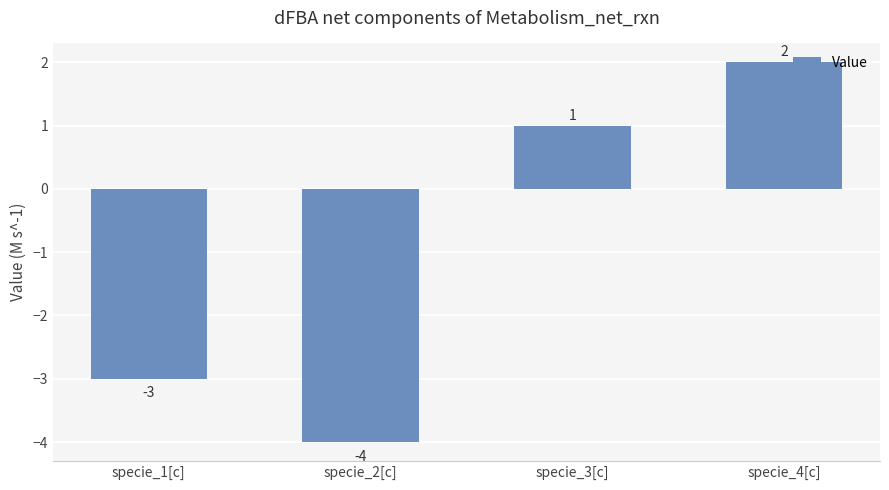

Does the chart contain stacked bars?

No